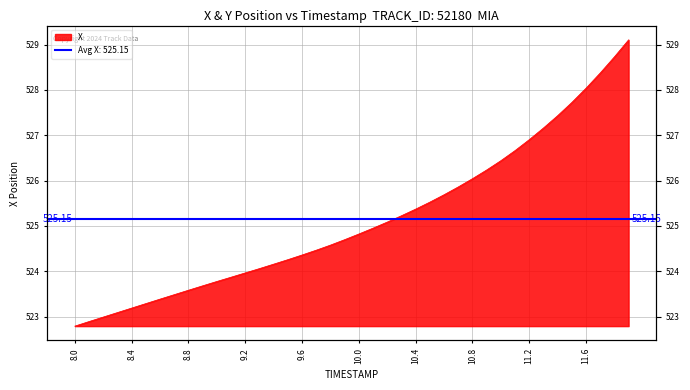

Which category has the lowest value across all series?

8.0